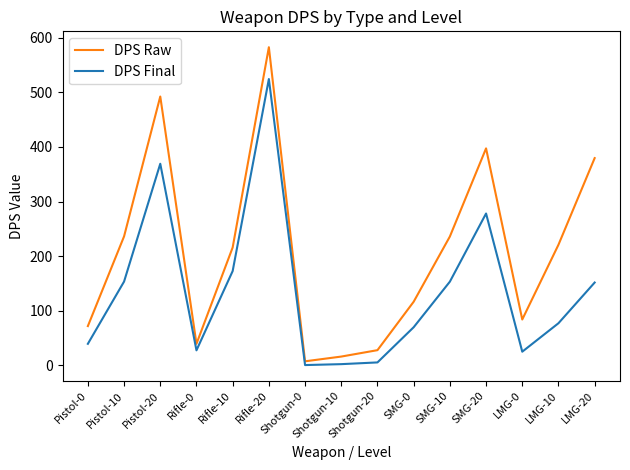

Does the chart have visible grid lines?

No